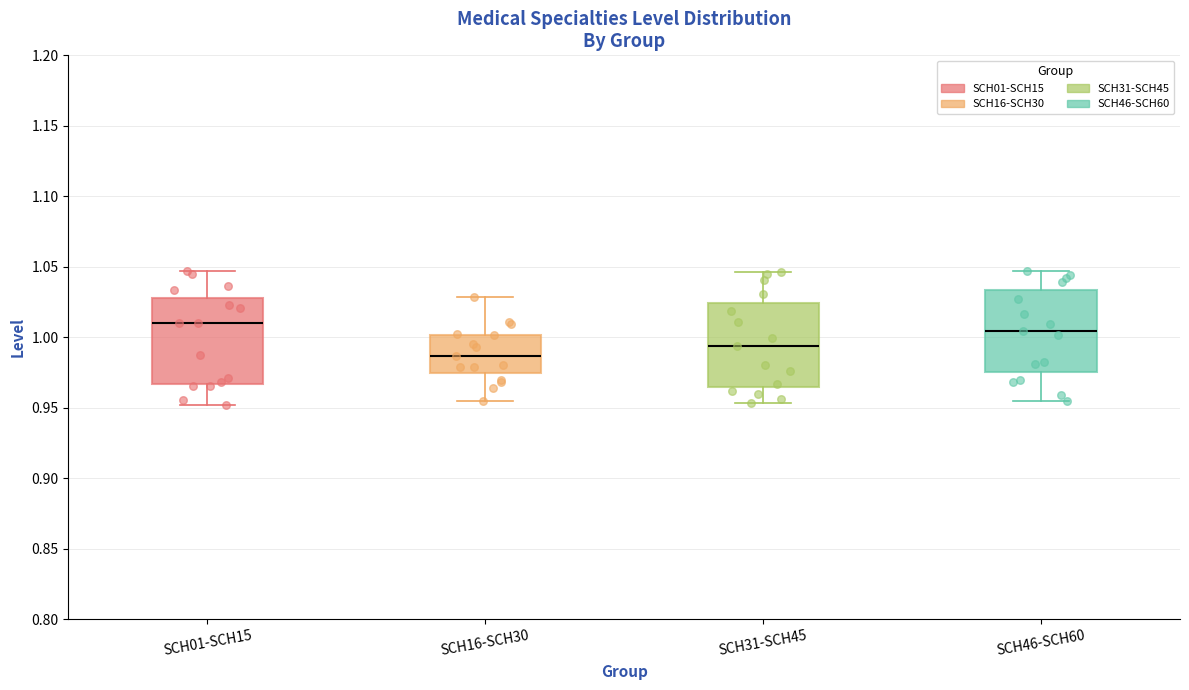

Reading left to right, read every box against the y-axis: the position of its median line, the range the box covers, and the ends of its whiskers. The values are not printed on the chart, so give them approximately, as read against the axis.

SCH01-SCH15: median 1.010, box 0.965 to 1.030, whiskers 0.950 to 1.045
SCH16-SCH30: median 0.985, box 0.975 to 1.000, whiskers 0.955 to 1.030
SCH31-SCH45: median 0.995, box 0.965 to 1.025, whiskers 0.955 to 1.045
SCH46-SCH60: median 1.005, box 0.975 to 1.035, whiskers 0.955 to 1.045